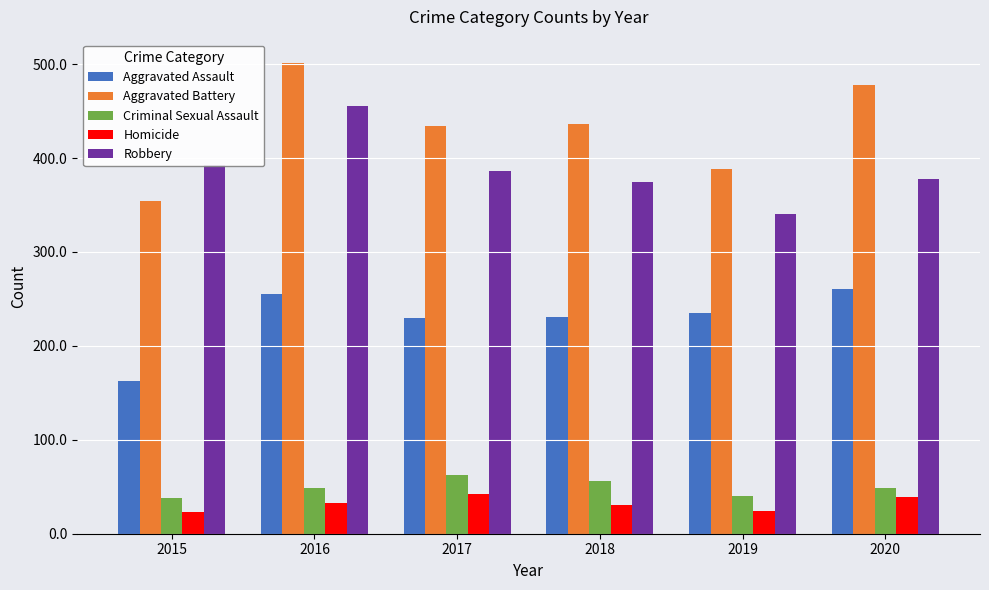

What is the smallest value displayed?

23